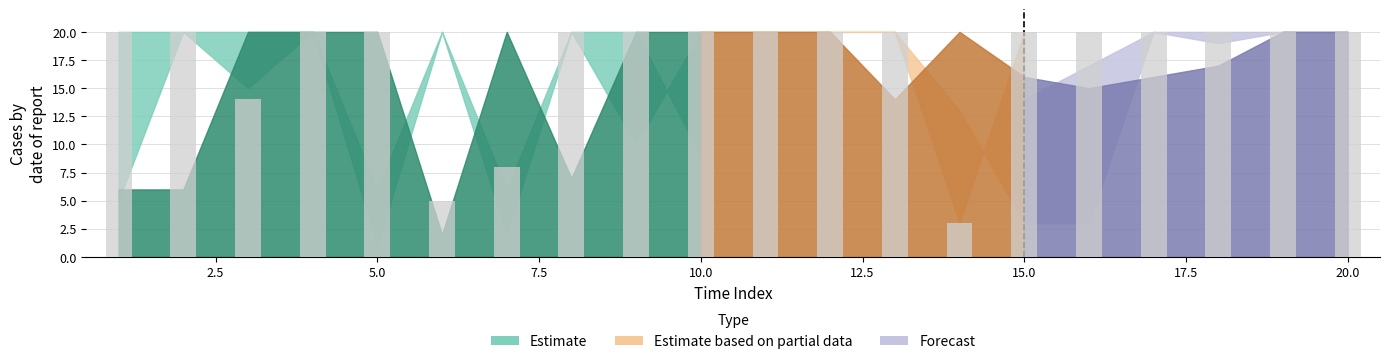

What is the value of the 19th bar from the left?

20